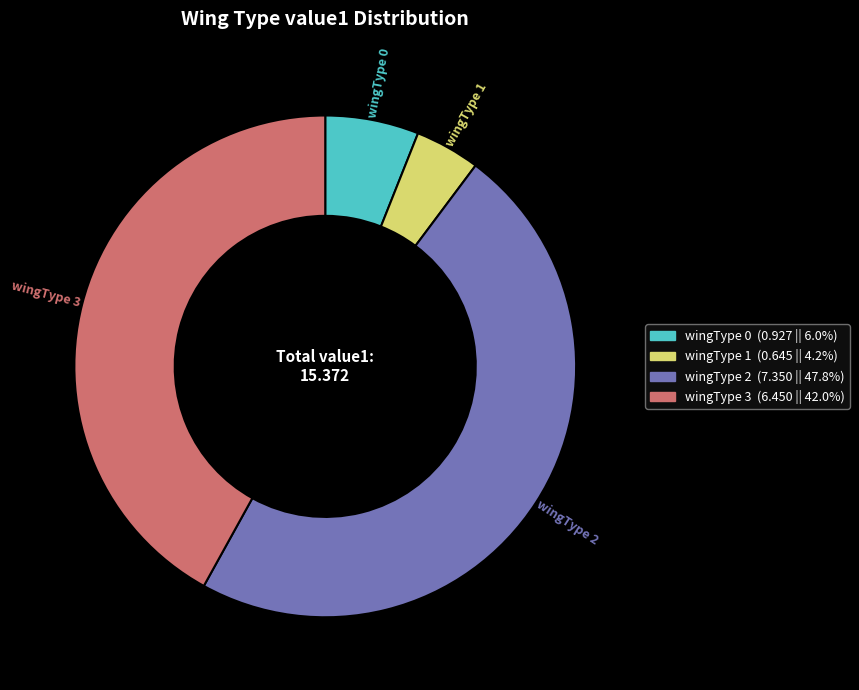

Count the number of slices in the pie.

4